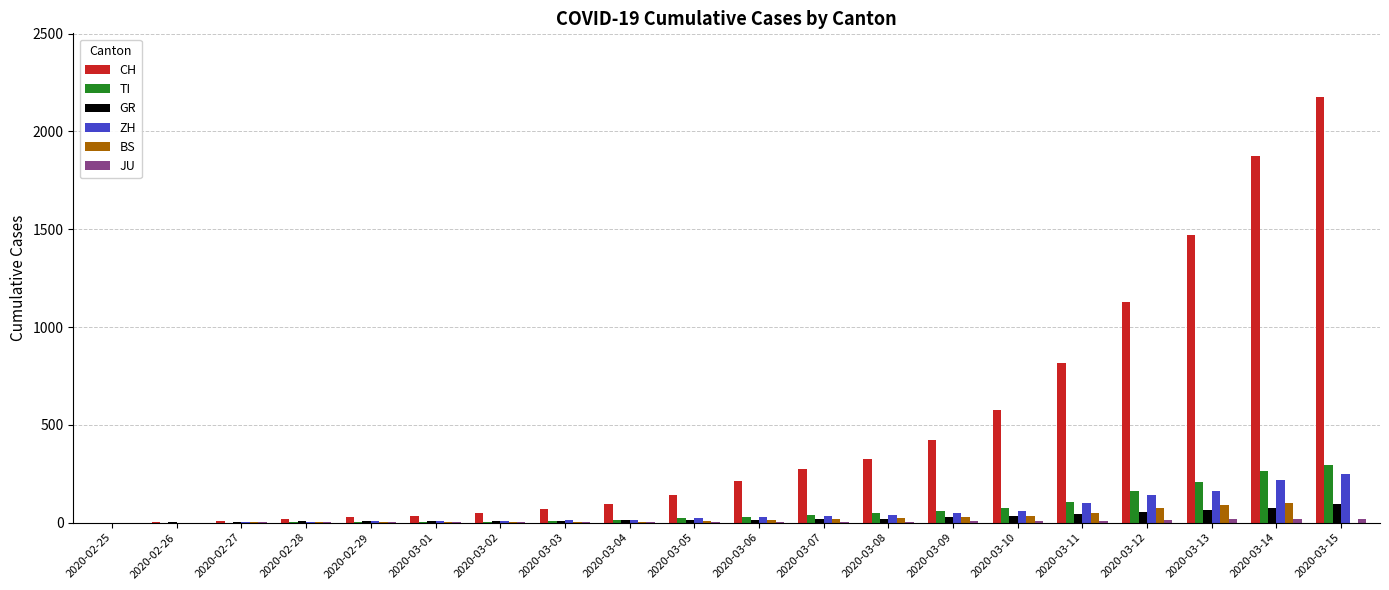

At which label does CH reach its peak?

2020-03-15